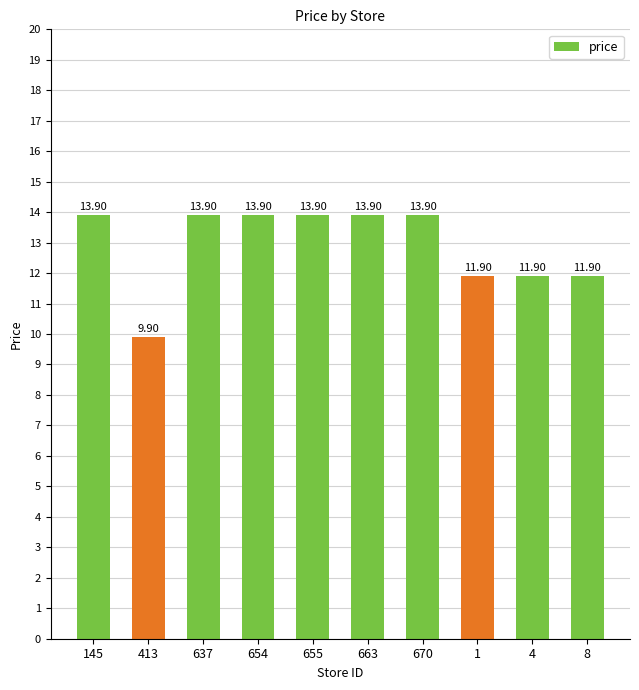

What is the approximate value at 413?

9.9